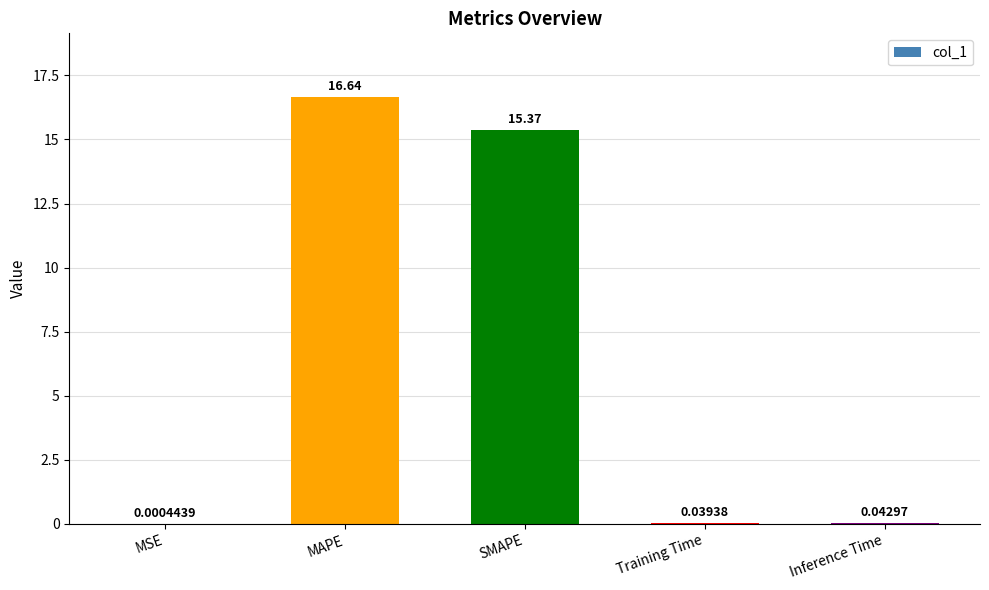

At which label is the value closest to 8?

SMAPE